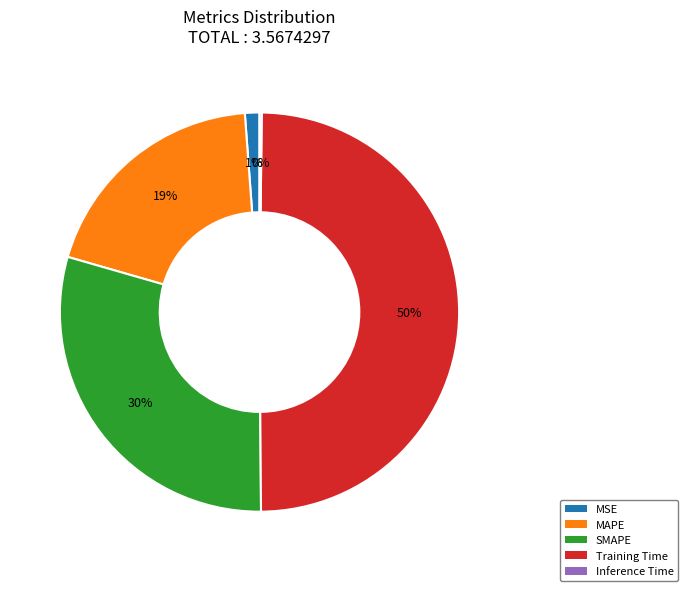

Does MSE account for over 50% of the chart?

No